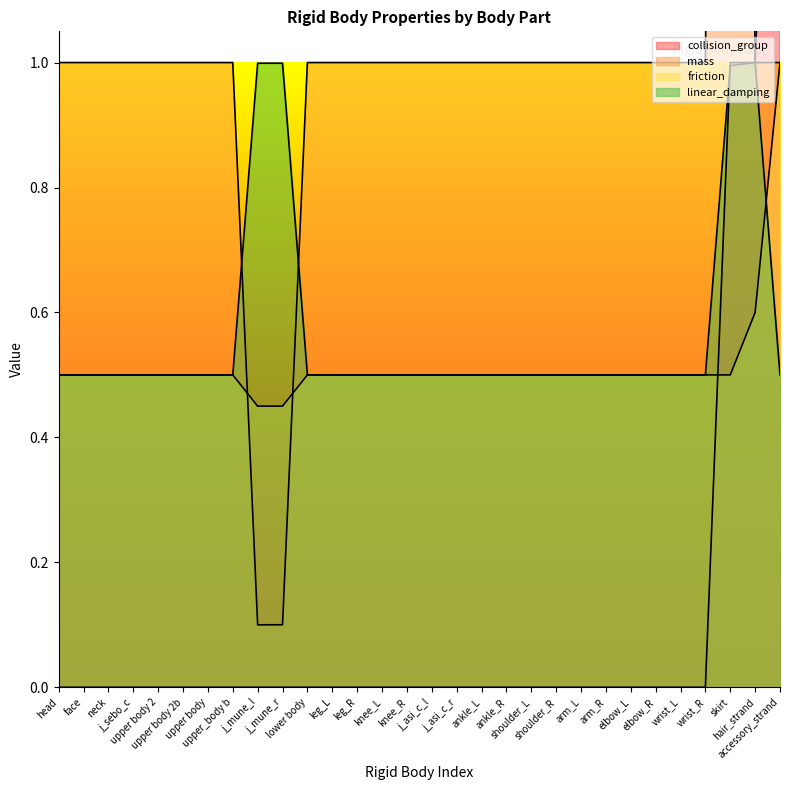

How many lines are shown in the chart?

4